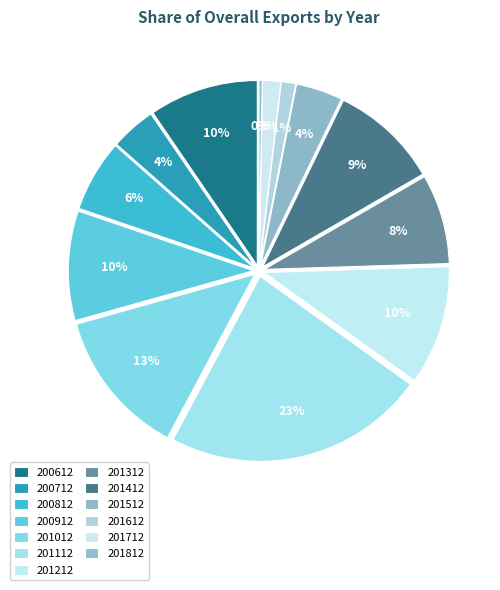

To the nearest percent, what portion does 201212 represent?

10%